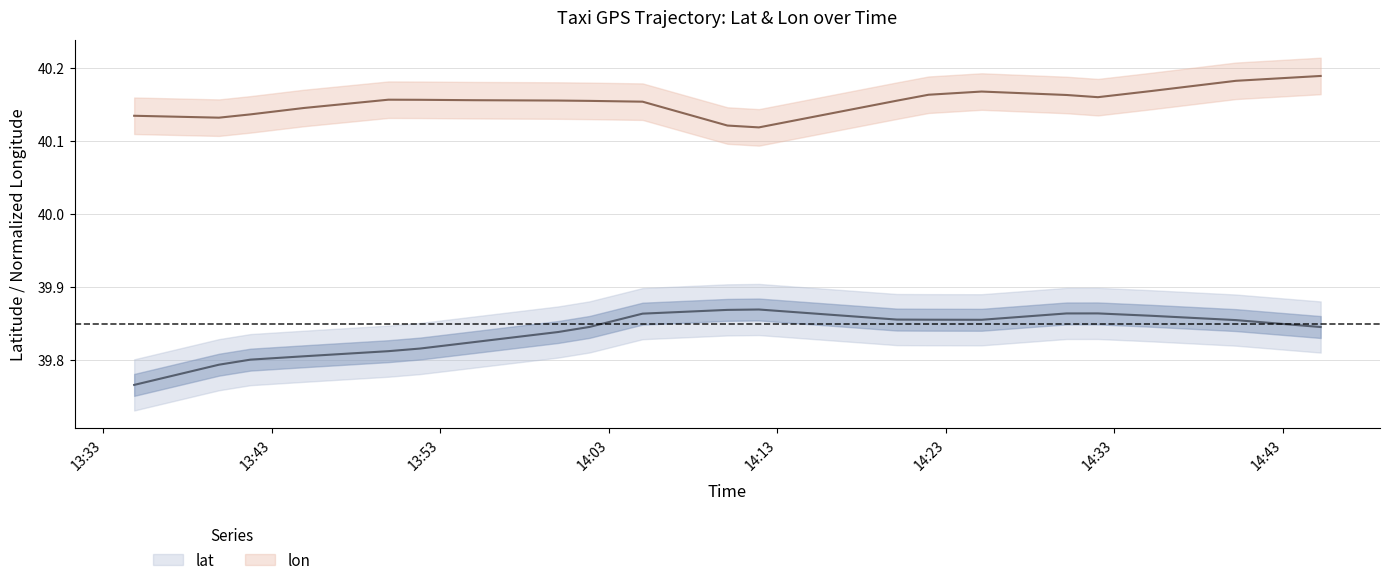

What is the label of the 9th point from the right?

14:11